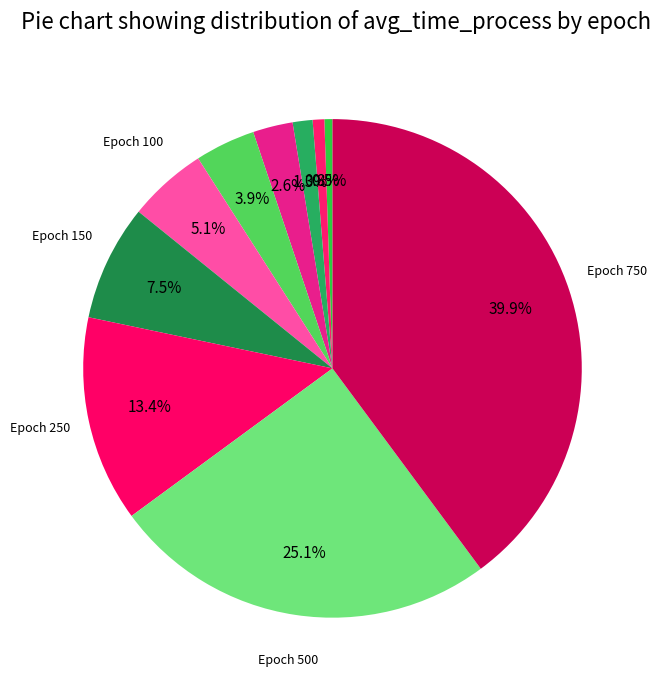

Rank the categories by value from lowest to highest.

10, 15, 25, 50, 75, 100, 150, 250, 500, 750